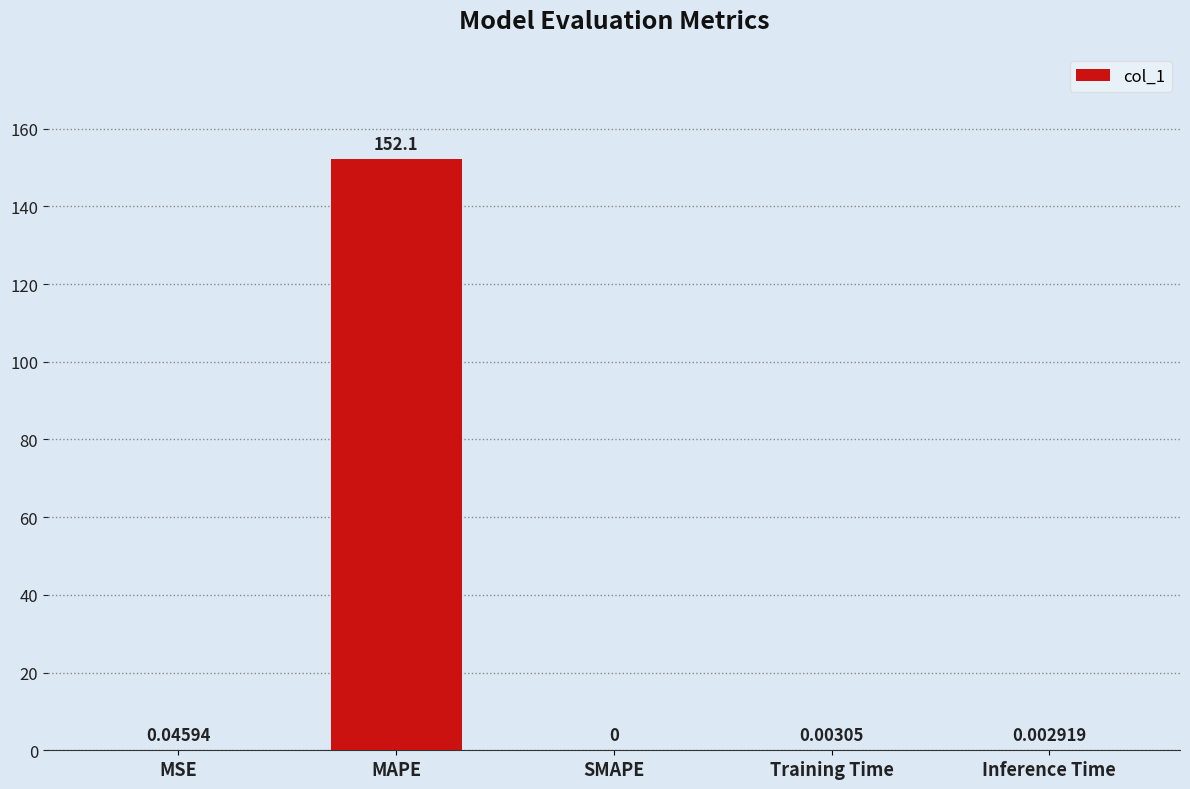

What is the sum of all values?

152.1